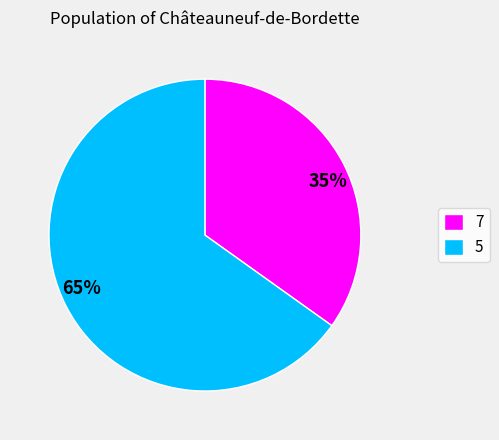

Which slice is the smallest?

7